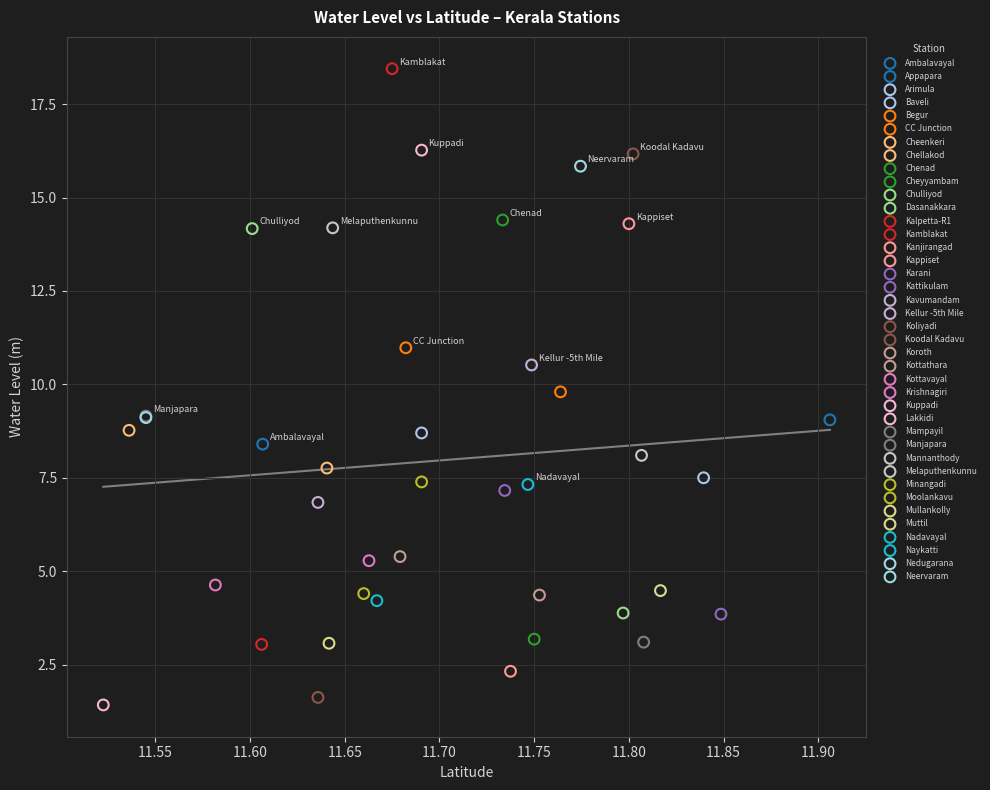

What are all the series names shown in the legend?

Ambalavayal, Appapara, Arimula, Baveli, Begur, CC Junction, Cheenkeri, Chellakod, Chenad, Cheyyambam, Chulliyod, Dasanakkara, Kalpetta-R1, Kamblakat, Kanjirangad, Kappiset, Karani, Kattikulam, Kavumandam, Kellur -5th Mile, Koliyadi, Koodal Kadavu, Koroth, Kottathara, Kottavayal, Krishnagiri, Kuppadi, Lakkidi, Mampayil, Manjapara, Mannanthody, Melaputhenkunnu, Minangadi, Moolankavu, Mullankolly, Muttil, Nadavayal, Naykatti, Nedugarana, Neervaram